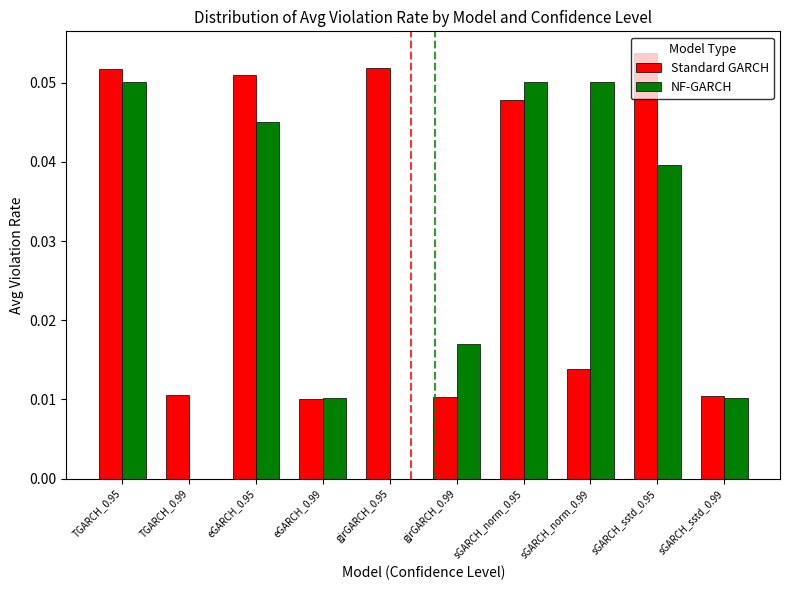

At which category does the chart reach its peak across all series?

sGARCH_sstd_0.95